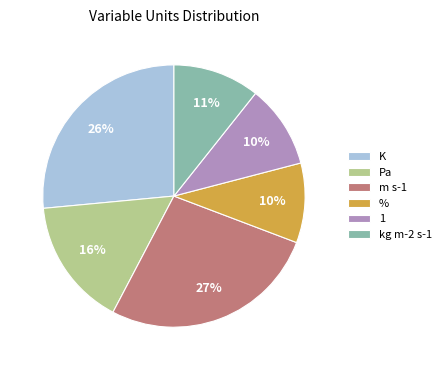

Is there any slice that represents more than half of the pie?

No